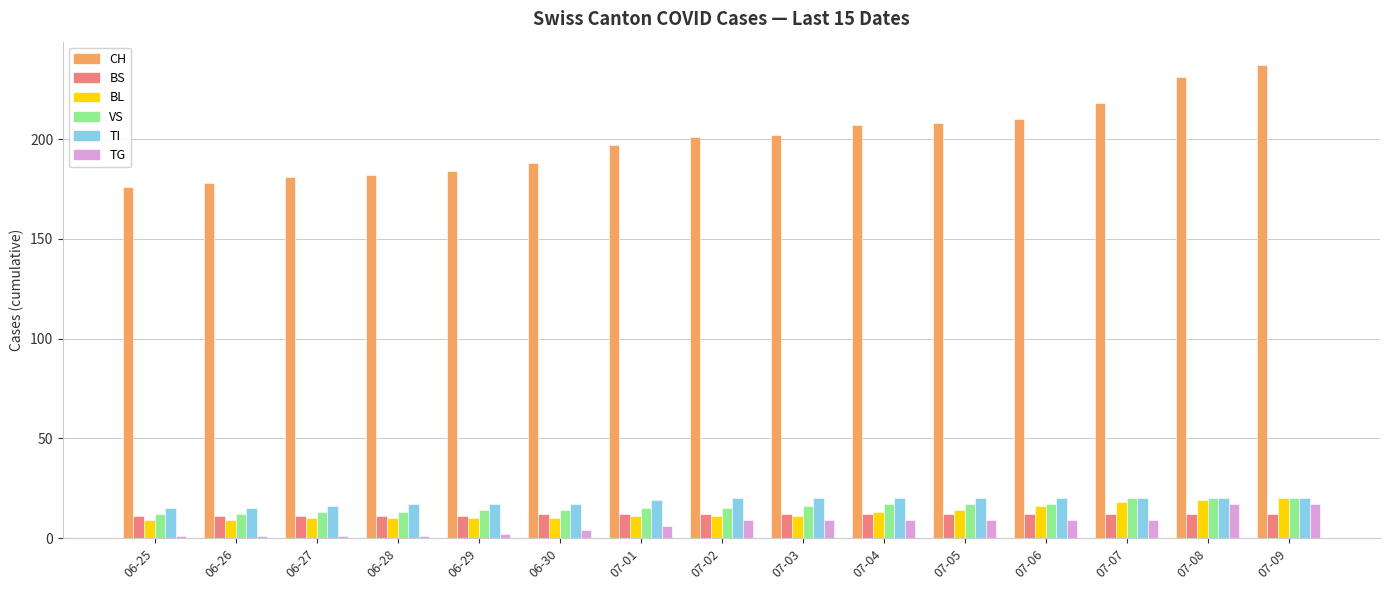

At how many categories does at least one series exceed 153?

15